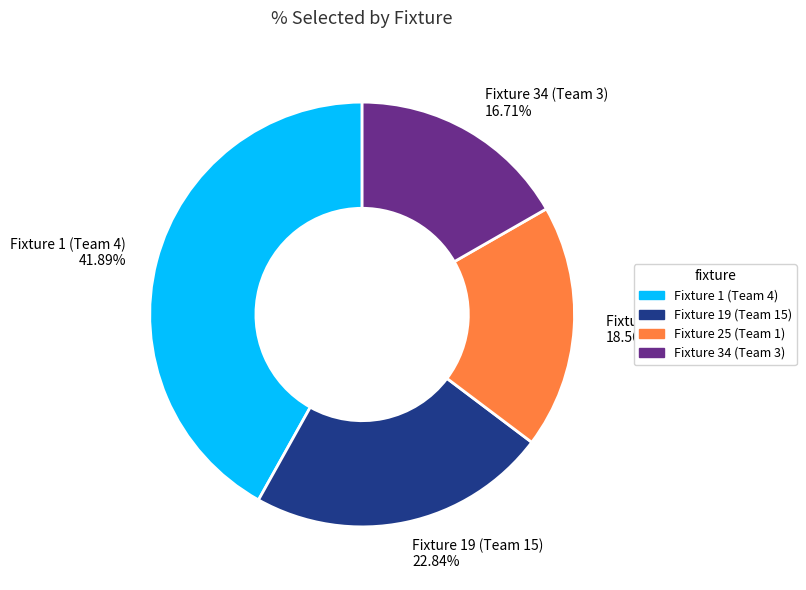

Count the number of slices in the pie.

4